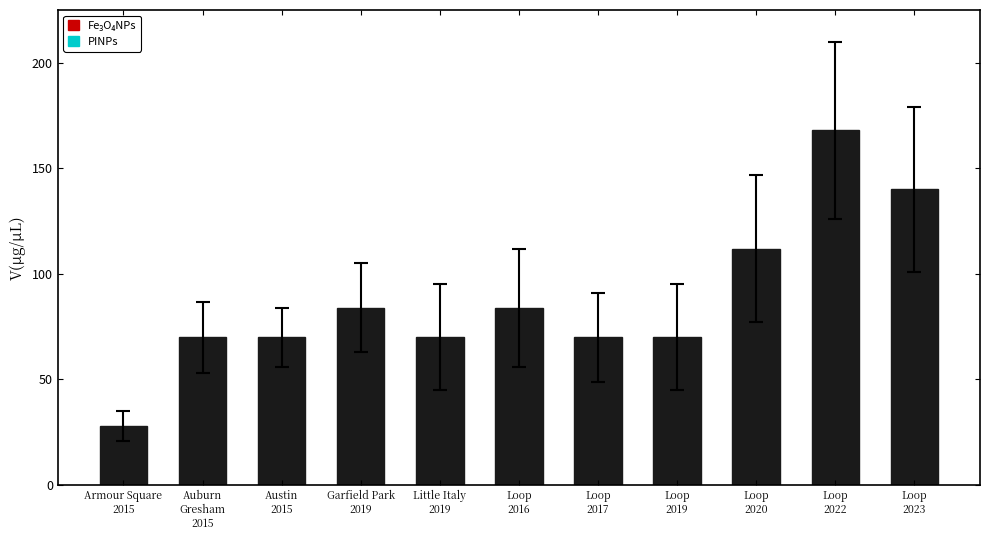

What is the sum of the values at Little Italy
2019 and Loop
2016?

154